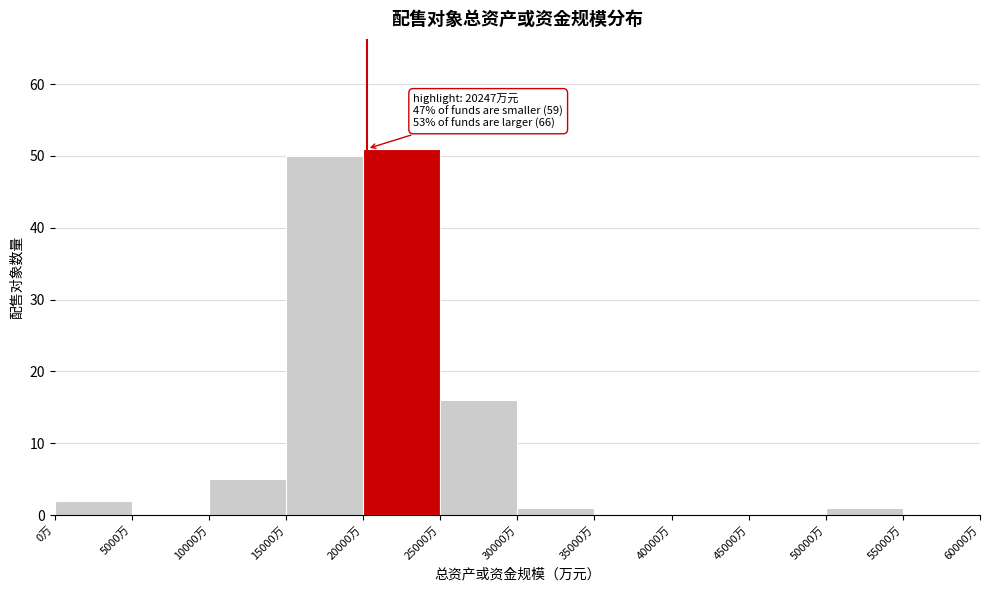

Which range on the x-axis has the tallest bar?

20000 to 25000